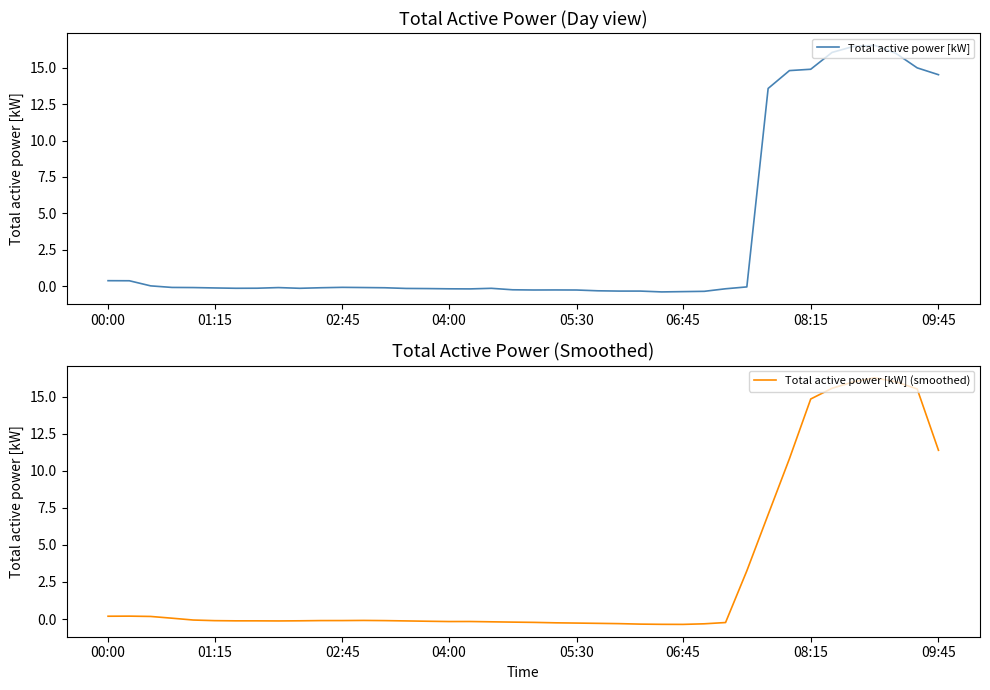

Reading left to right, what are all the values shown in this chart?

Total active power [kW]: 0.4	0.4	0.0	-0.1	-0.1	-0.1	-0.1	-0.1	-0.1	-0.1	-0.1	-0.1	-0.1	-0.1	-0.2	-0.2	-0.2	-0.2	-0.1	-0.2	-0.3	-0.3	-0.3	-0.3	-0.3	-0.3	-0.4	-0.4	-0.4	-0.2	-0.0	13.6	14.8	14.9	16.1	16.5	16.5	16.0	15.0	14.5
Total active power [kW] (smoothed): 0.2	0.2	0.2	0.1	-0.1	-0.1	-0.1	-0.1	-0.1	-0.1	-0.1	-0.1	-0.1	-0.1	-0.1	-0.1	-0.2	-0.2	-0.2	-0.2	-0.2	-0.3	-0.3	-0.3	-0.3	-0.3	-0.4	-0.4	-0.3	-0.2	3.3	7.0	10.8	14.8	15.6	16.0	16.3	16.0	15.5	11.4